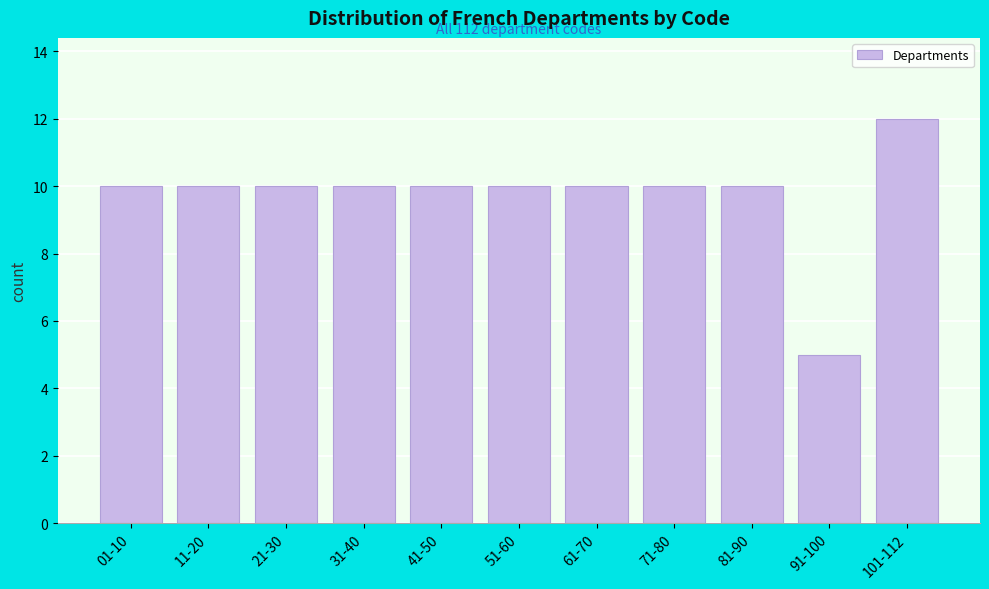

Reading right to left, what are all the values shown in this chart?

101-112=12	91-100=5	81-90=10	71-80=10	61-70=10	51-60=10	41-50=10	31-40=10	21-30=10	11-20=10	01-10=10